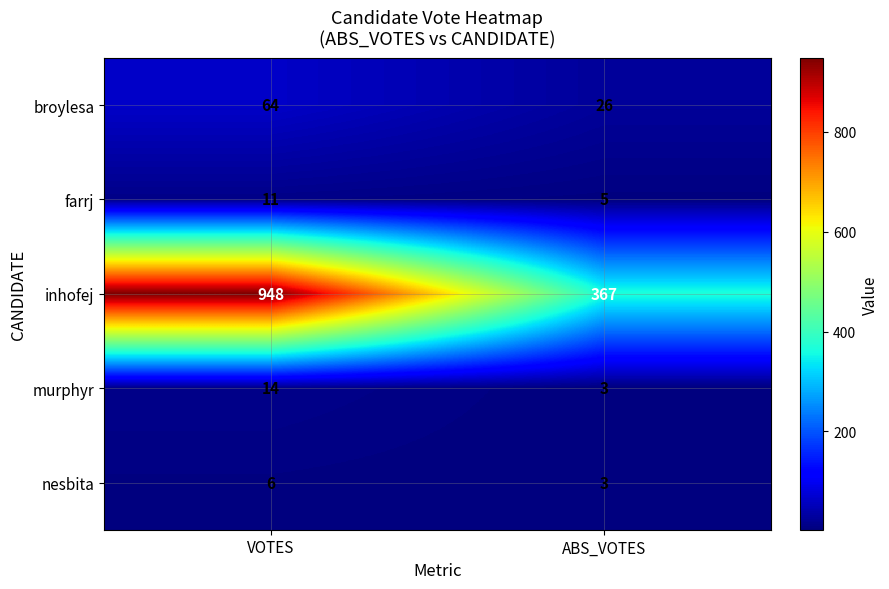

At how many categories does at least one series exceed 660?

1